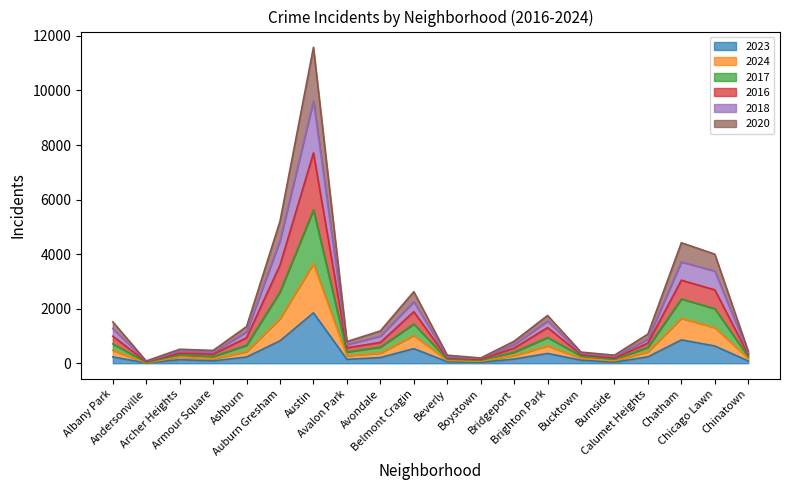

What is the value of the 2020_line point at the 8th from the left?

795